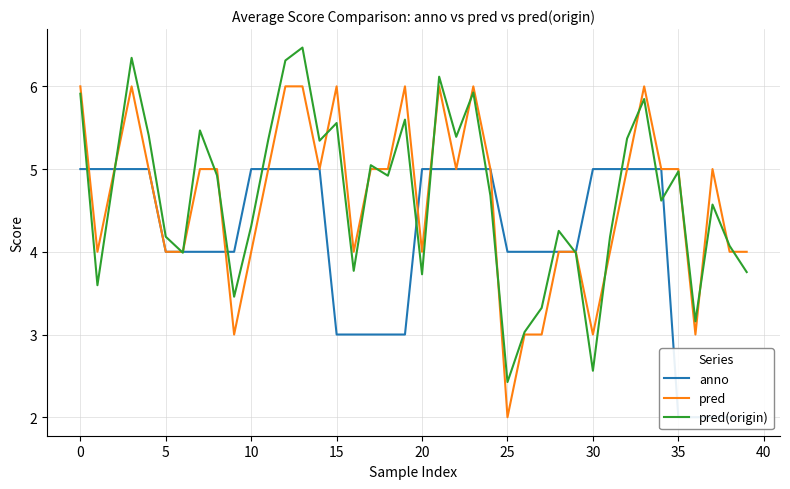

What are all the series names shown in the legend?

anno, pred, pred(origin)